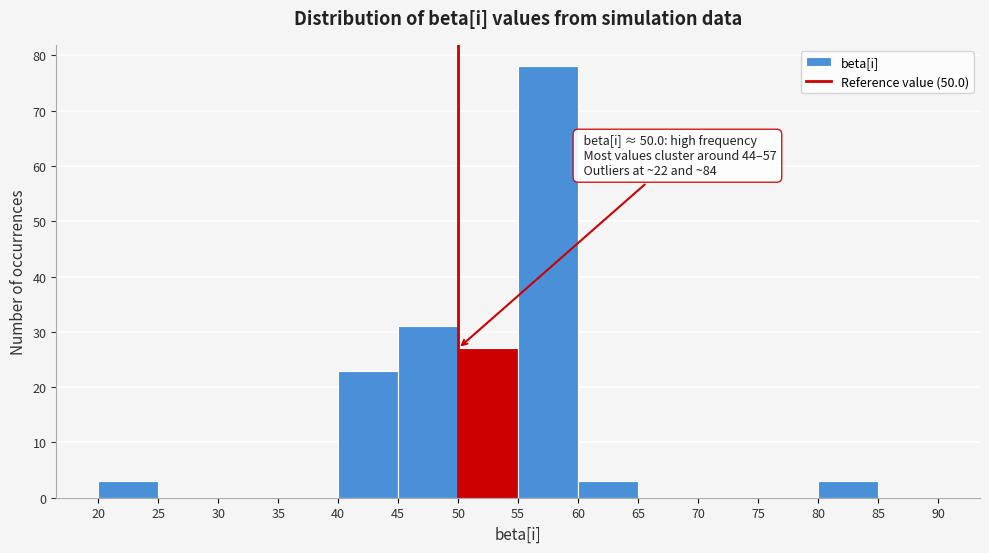

Which range on the x-axis has the tallest bar?

55 to 60